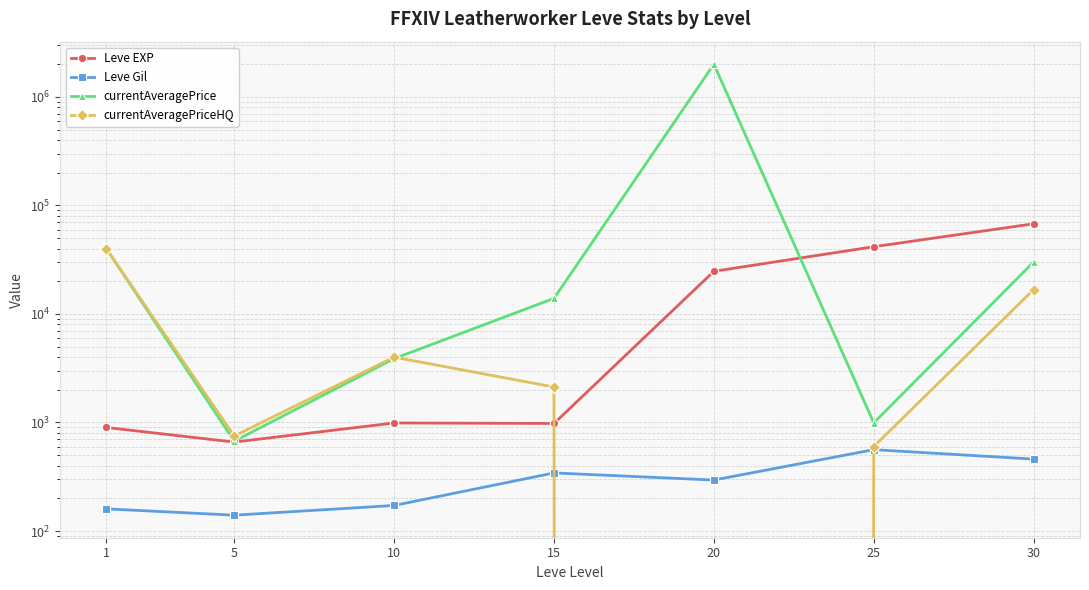

True or false: currentAveragePrice has a value of 992 at 25.

True